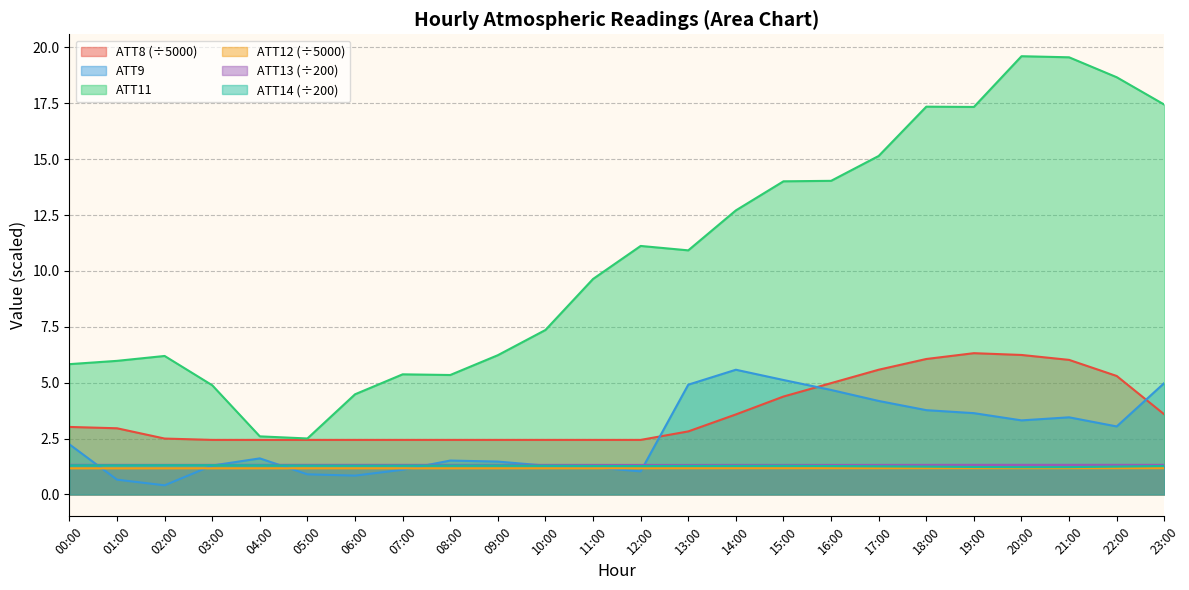

What is the difference between the highest and lowest values at 22?

17.5